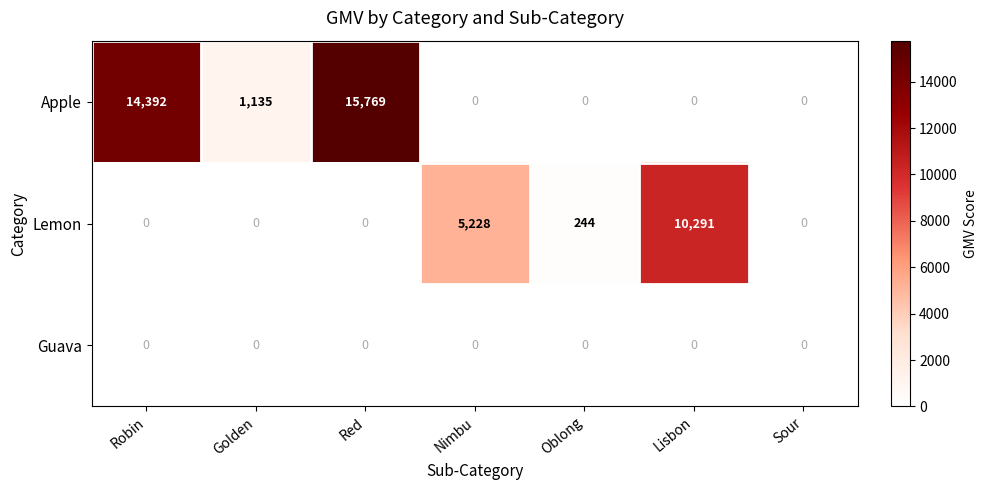

Is it true that Guava equals 0 at Sour?

True